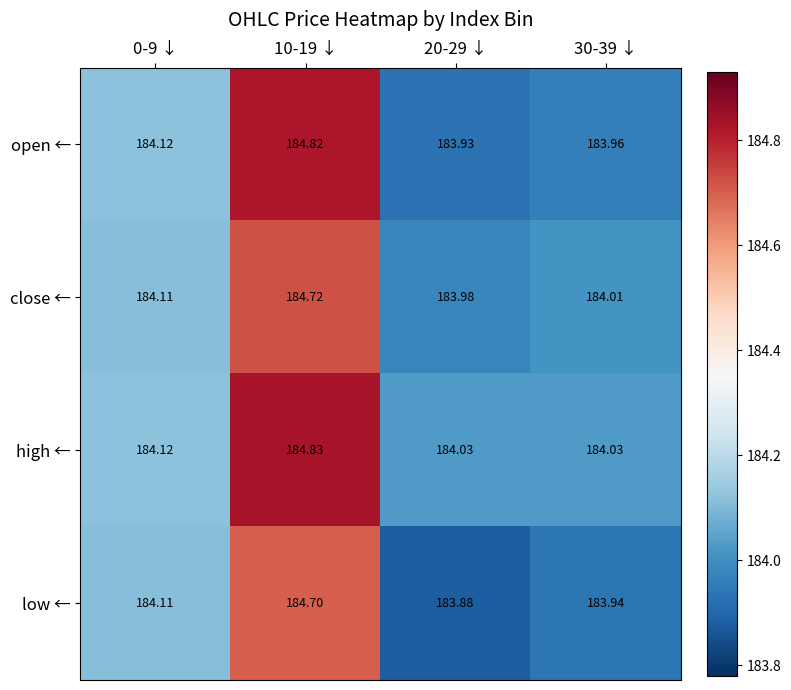

Is the value of close ← at 30-39 ↓ greater than the value of low ← at 20-29 ↓?

Yes